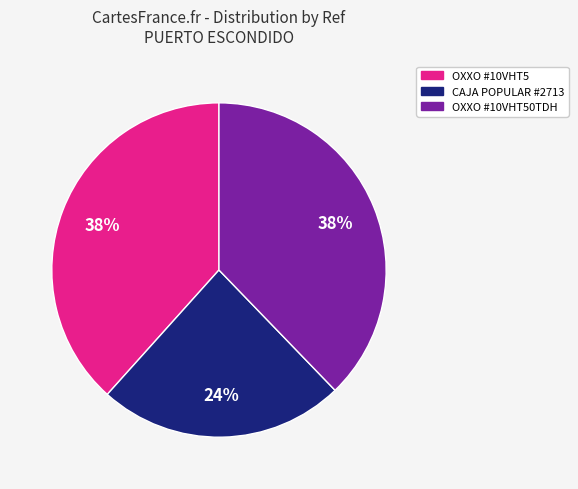

To the nearest percent, what is the difference between the largest and smallest slice percentages?

14%